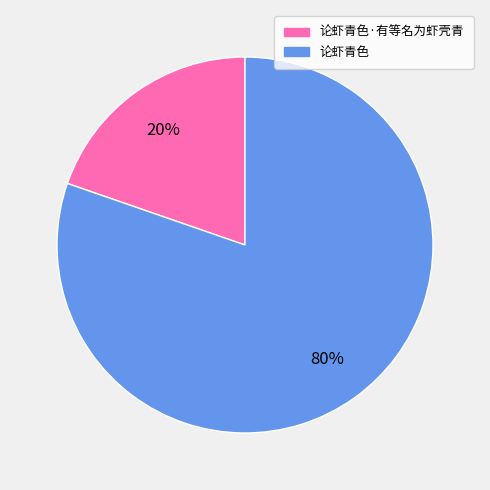

Between 论虾青色 and 论虾青色·有等名为虾壳青, which is larger?

论虾青色